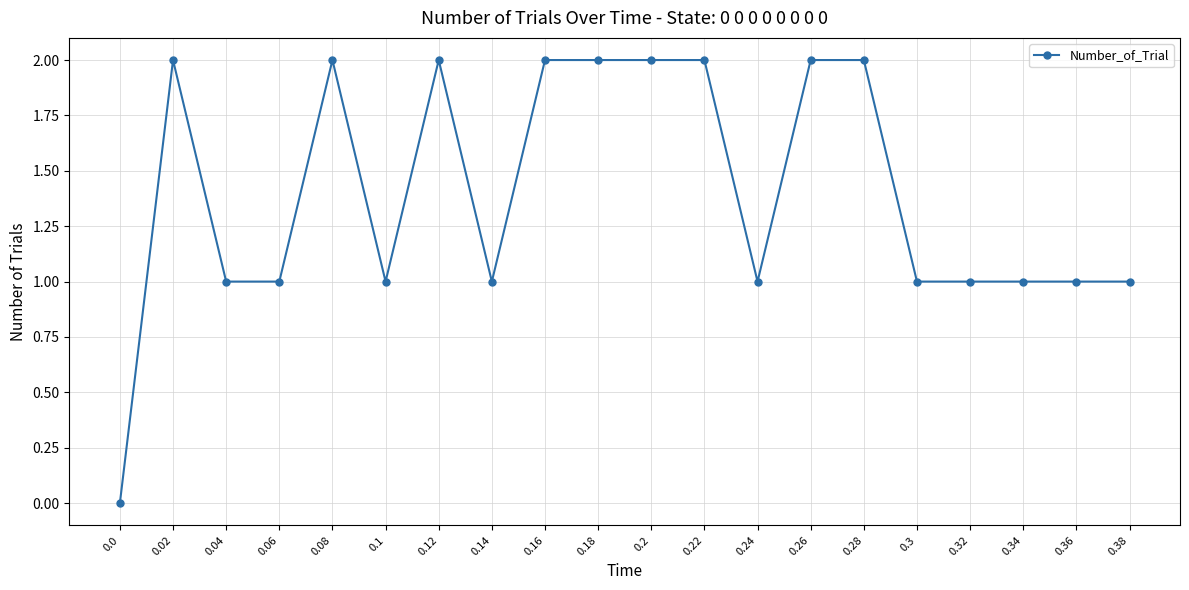

What is the maximum value shown in the chart?

2